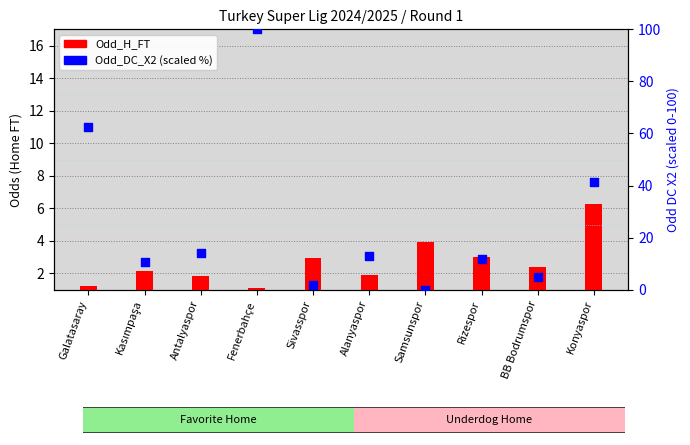

Which series reaches the minimum Y coordinate?

Odd_DC_X2 (scaled)